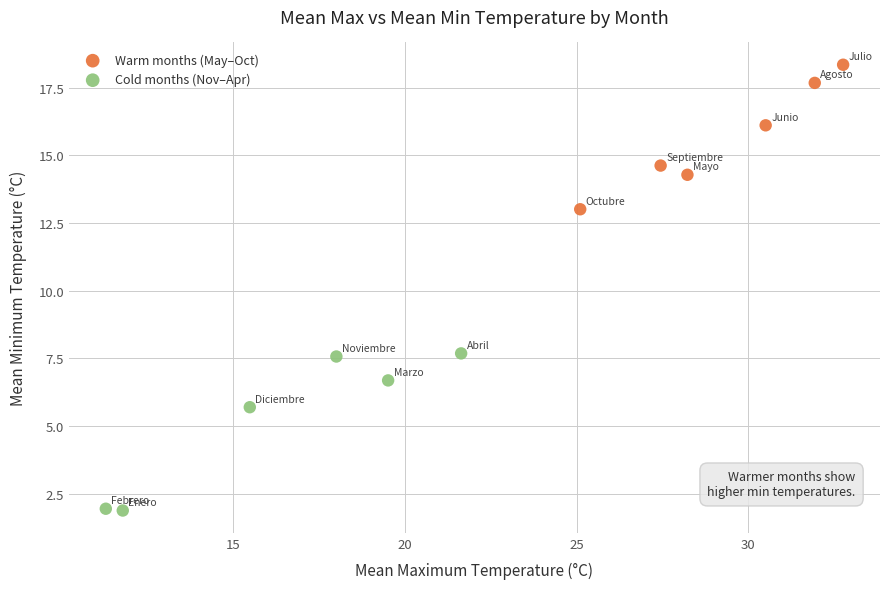

Which series contains the lowest Y value?

Cold months (Nov–Apr)